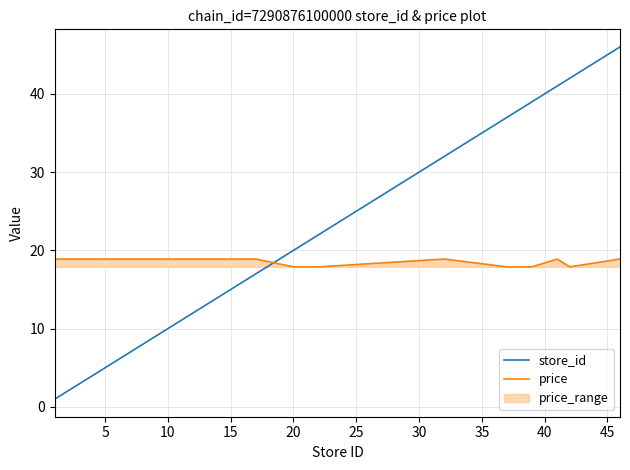

What is the maximum value shown in the chart?

46.0